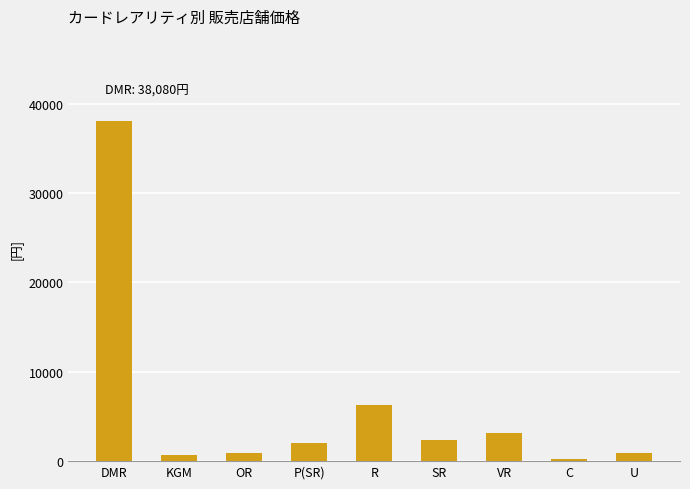

The chart shows a value of 664.1 at VR. True or false?

False